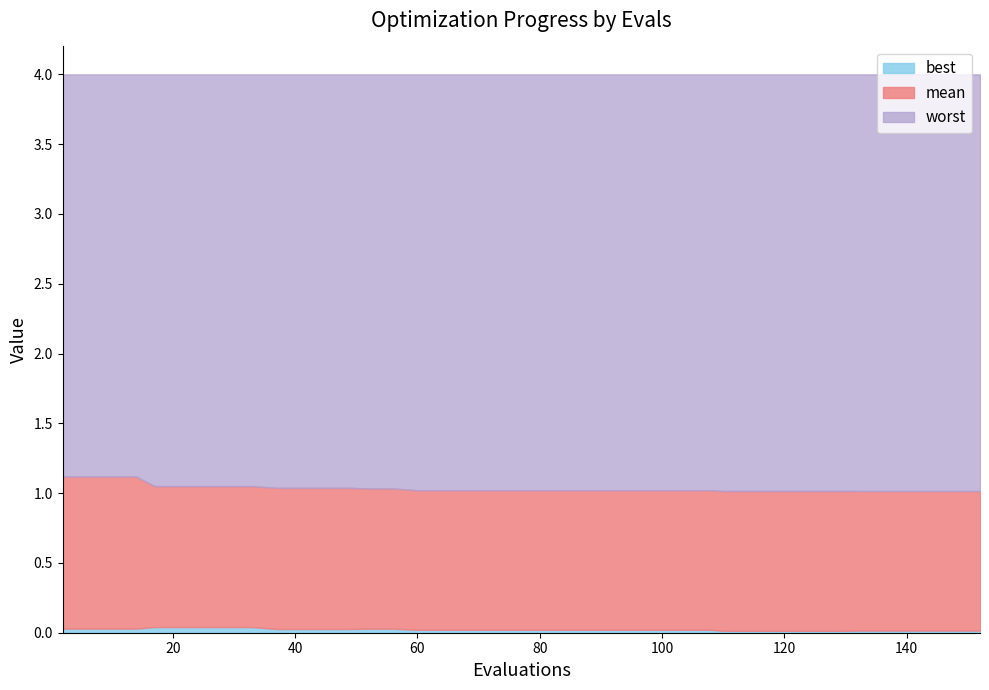

The value of success num at 49 is 0.6. True or false?

False